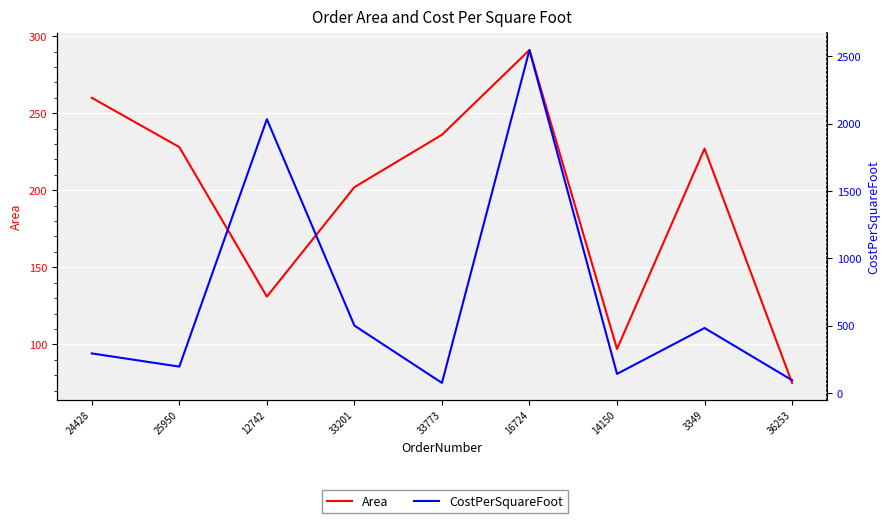

How many lines are shown in the chart?

2